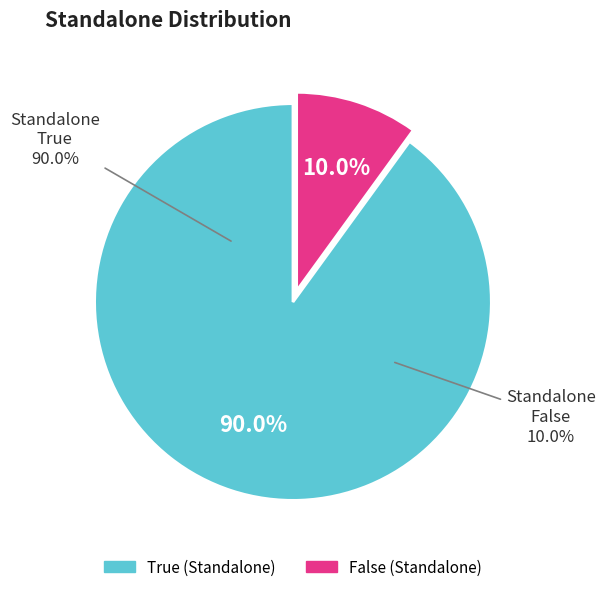

Combined, what portion of the pie is False and True?

100.0%